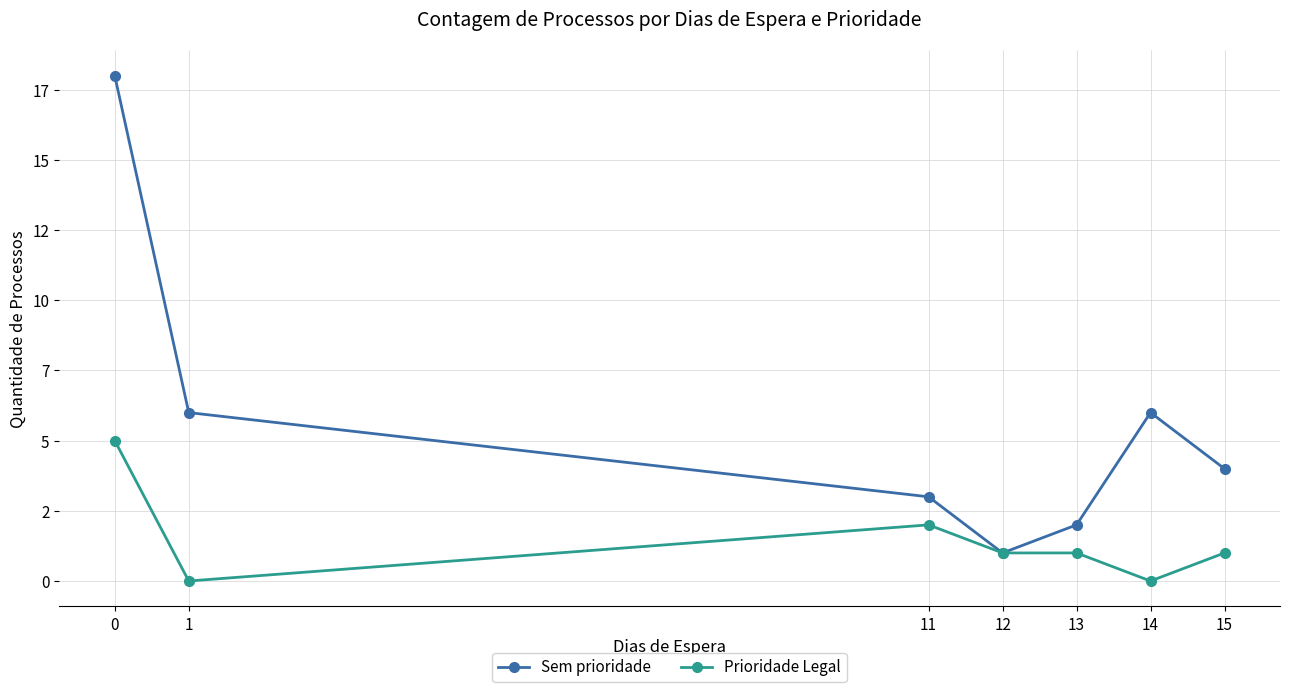

Rank the series at 13 from highest to lowest value.

Sem prioridade, Prioridade Legal